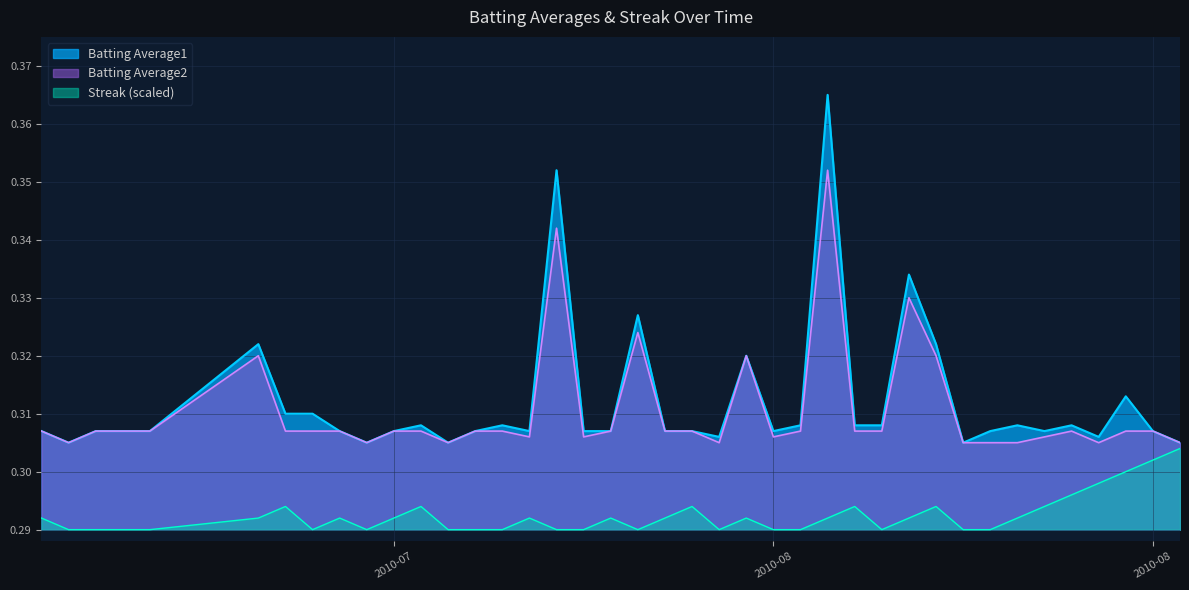

True or false: Batting Average2 and Batting Average1 intersect in this chart.

False